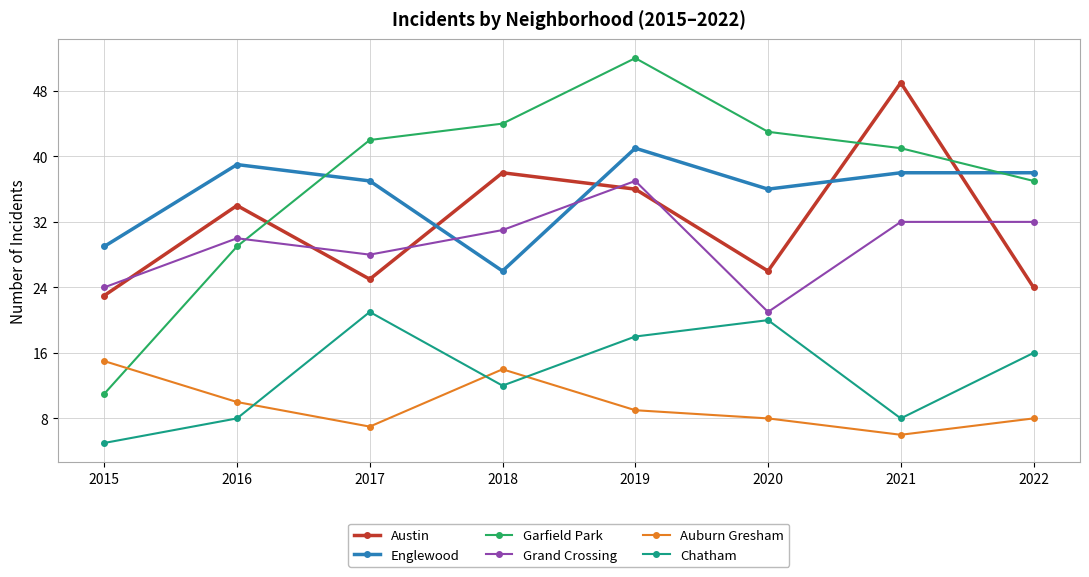

At how many categories does at least one series exceed 35?

7